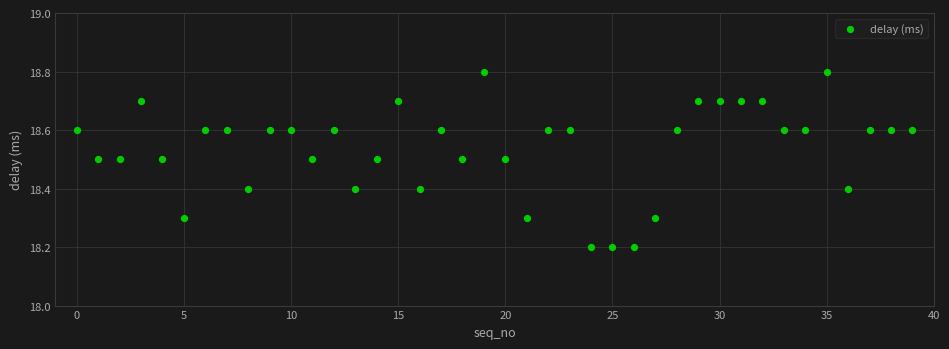

What is the range of Y values (max minus min)?

0.6